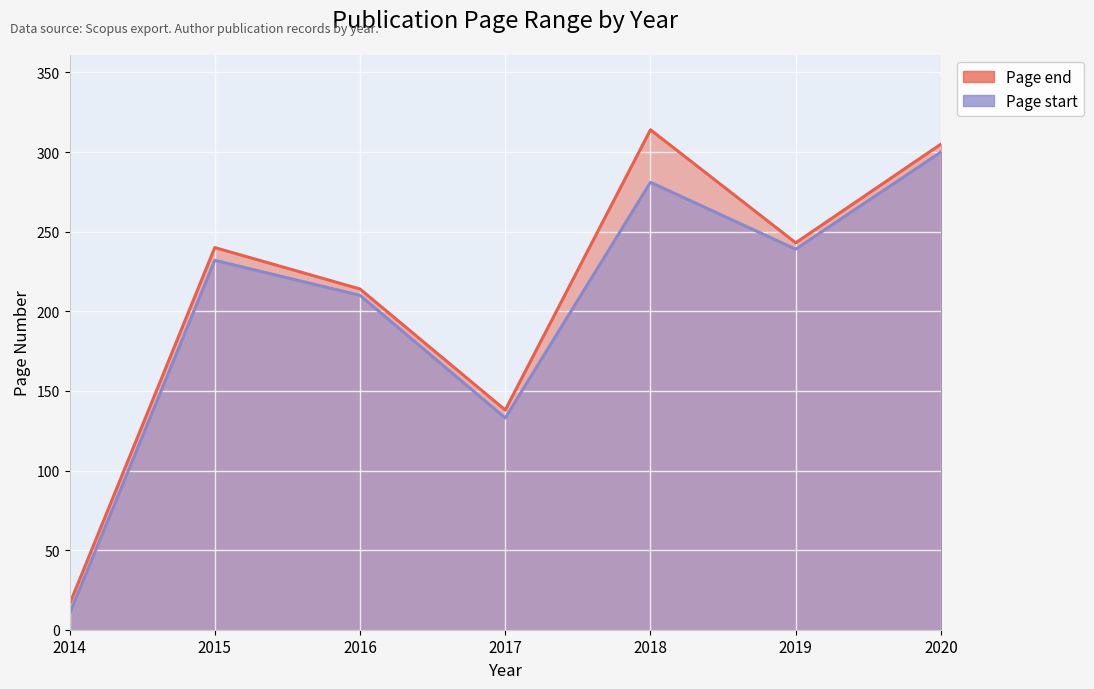

How many interior local peaks does the Page start series have?

2